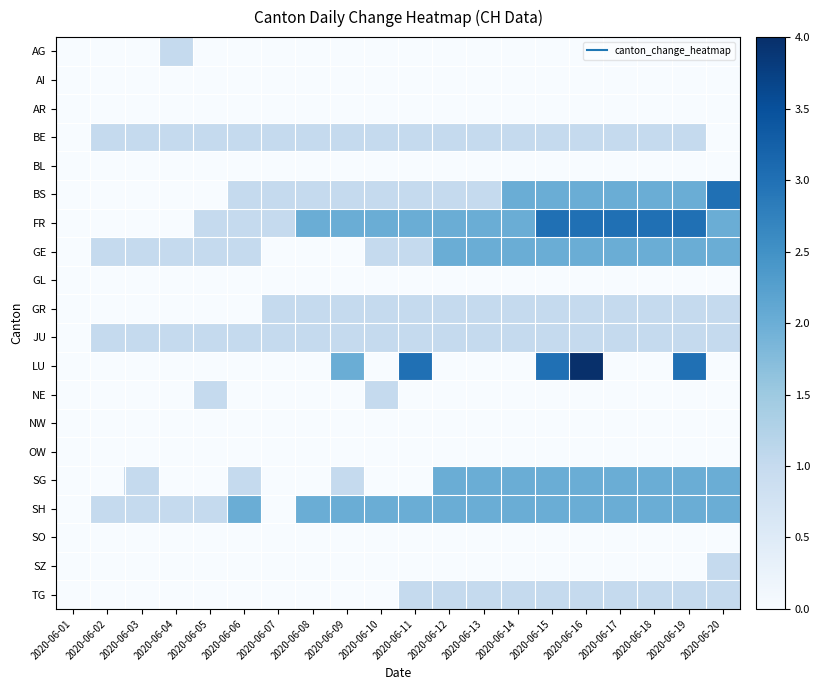

Count the number of data series in this chart.

20